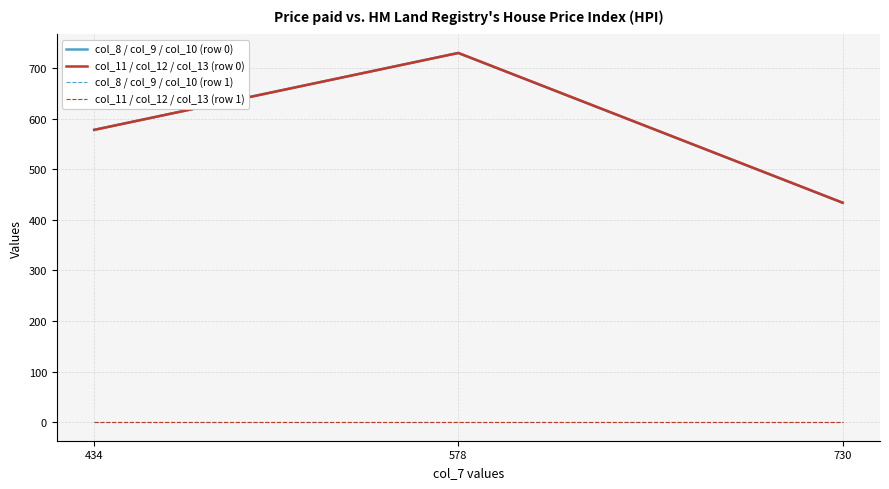

Is it true that col_8 / col_9 / col_10 (row 0) equals 730 at 578?

True